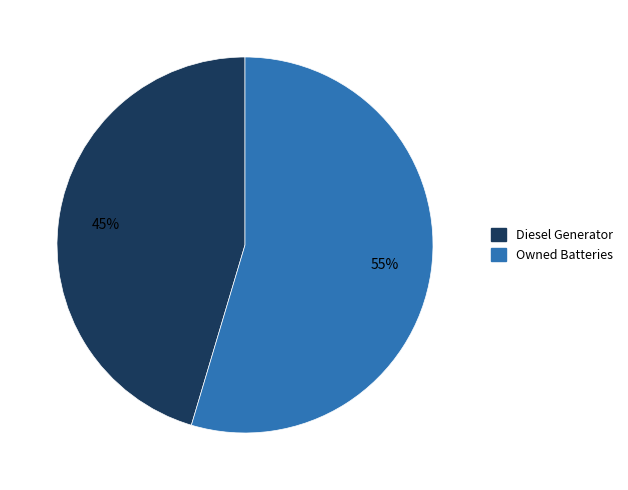

Rank the categories by value from lowest to highest.

Diesel Generator, Owned Batteries